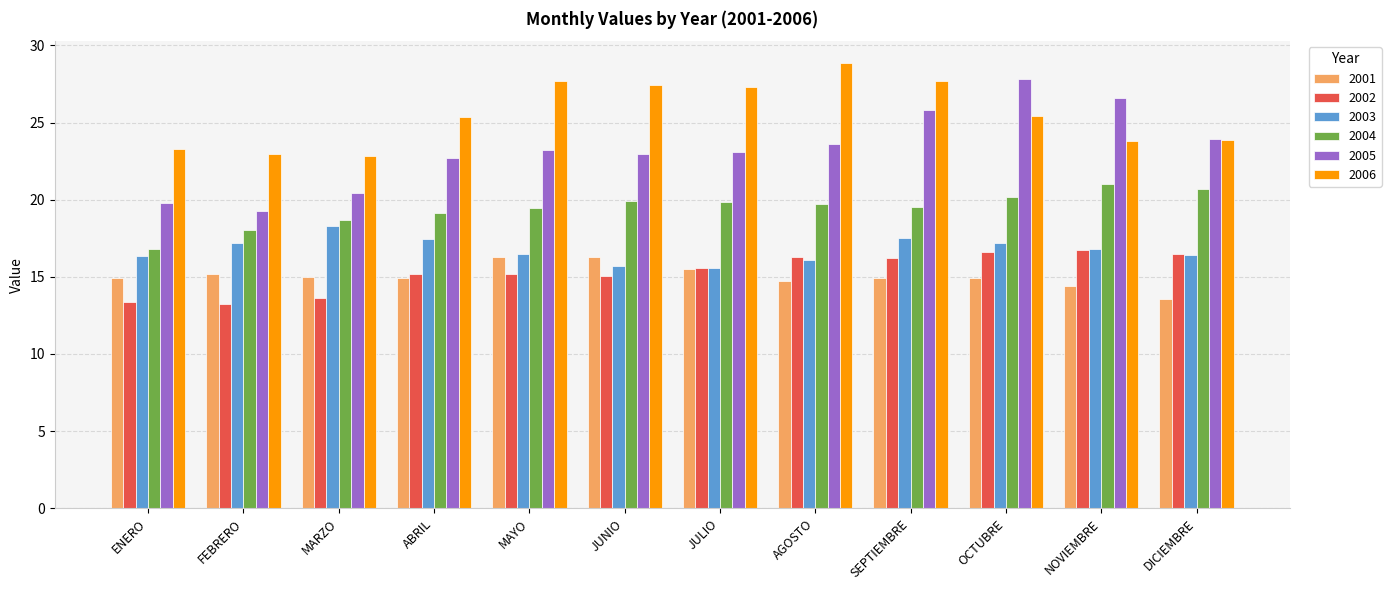

What is the difference between the maximum and minimum values in the 2005 series?

8.6